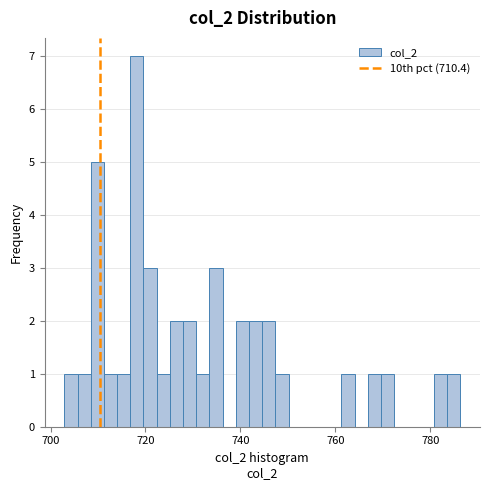

Read against the x-axis, roughly where is the centre of the tallest bar?

718